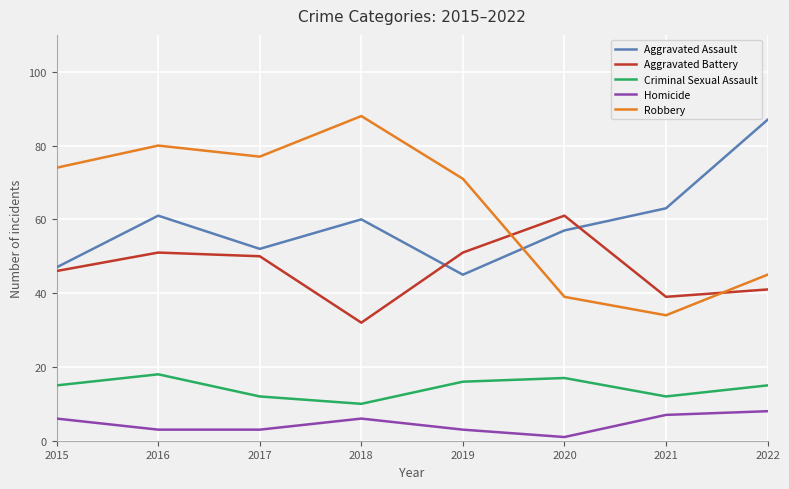

What is the smallest value displayed?

1